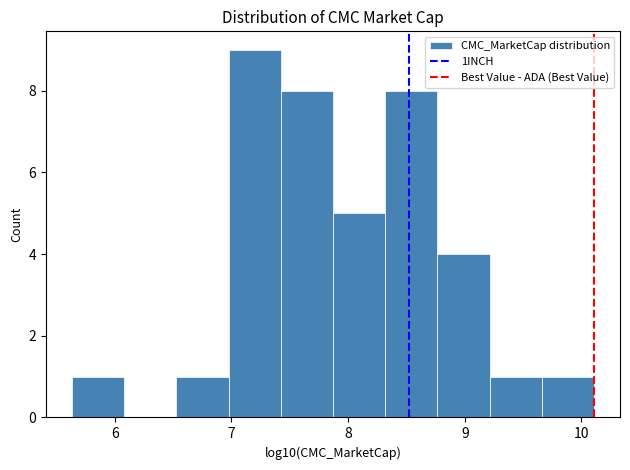

How tall is the bar that spans 7.0 to 7.4 on the x-axis? Neither the bar edges nor the heights are printed on the chart, so give them approximately, as read against the axes.

9